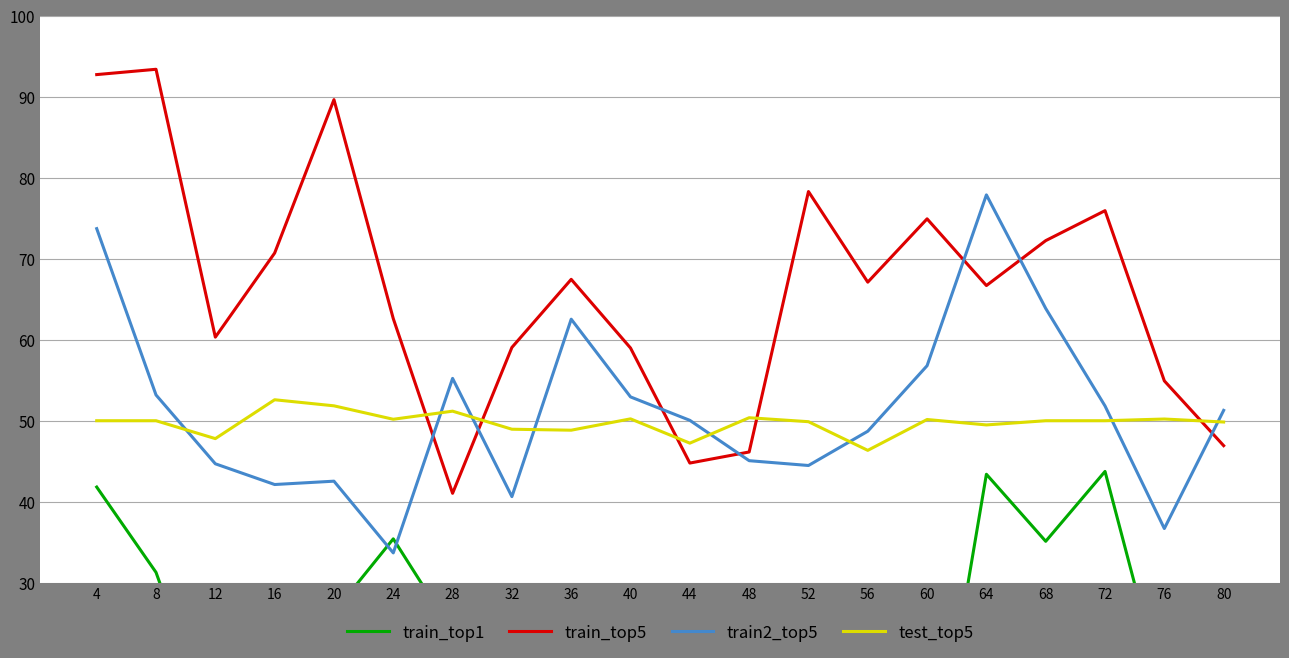

Reading left to right, transcribe all the data shown in this chart.

train_top1: 41.8	31.3	10.9	14.4	26.3	35.4	23.9	15.8	24.1	18.0	22.1	13.5	19.7	20.0	0.0	43.4	35.1	43.7	15.9	4.6
train_top5: 92.7	93.4	60.3	70.7	89.7	62.6	41.0	59.1	67.5	59.0	44.8	46.1	78.3	67.1	74.9	66.7	72.2	75.9	54.9	46.9
train2_top5: 73.7	53.2	44.7	42.1	42.5	33.7	55.2	40.6	62.5	52.9	50.0	45.1	44.5	48.7	56.8	77.9	63.9	51.8	36.7	51.3
test_top5: 50.0	50.0	47.8	52.6	51.8	50.2	51.2	49.0	48.8	50.2	47.2	50.4	49.9	46.3	50.1	49.5	50.0	50.0	50.2	49.8